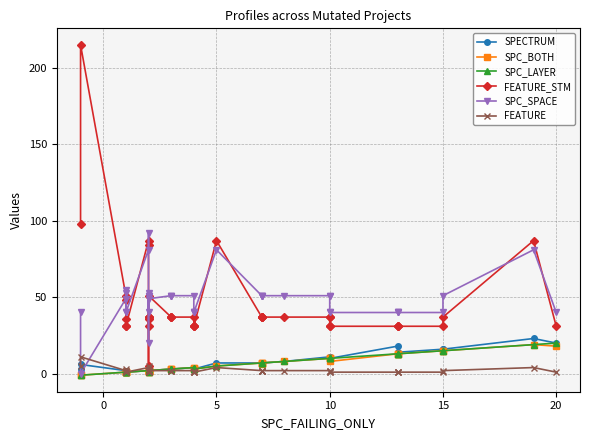

What is the greatest value displayed?

215